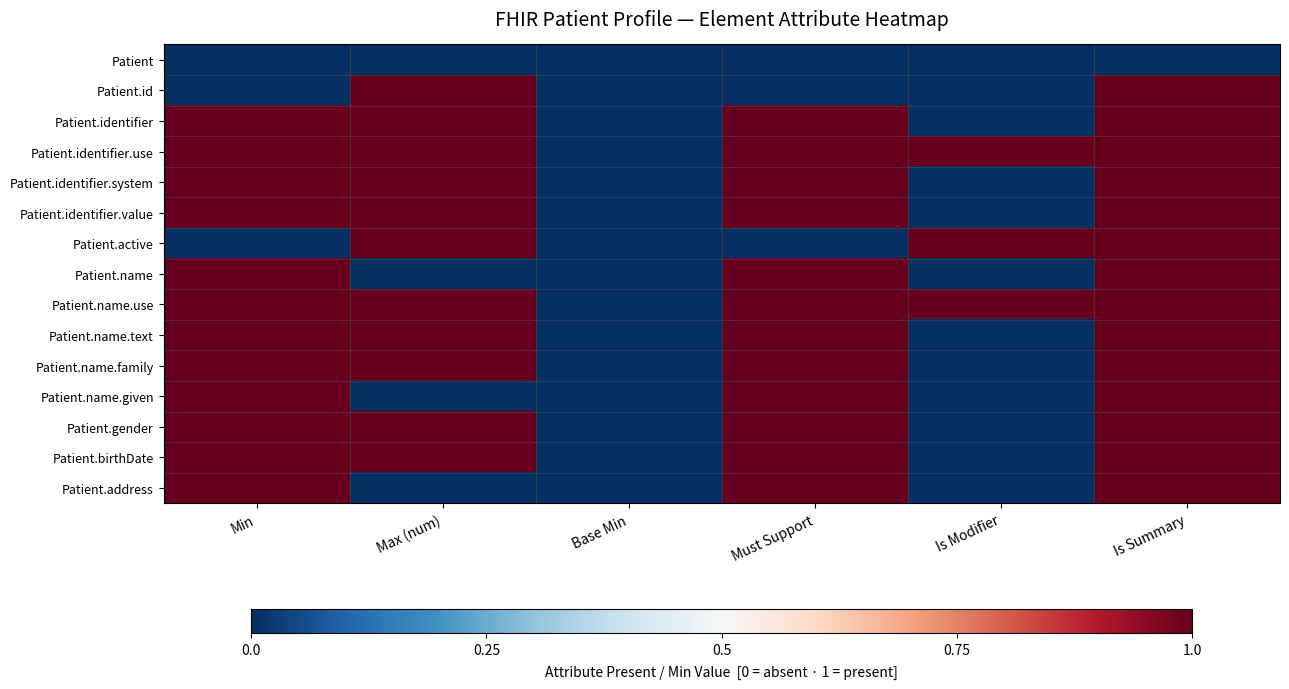

Reading right to left, transcribe all the data shown in this chart.

Patient: Is Summary=0	Is Modifier=0	Must Support=0	Base Min=0	Max (num)=0	Min=0
Patient.id: Is Summary=1	Is Modifier=0	Must Support=0	Base Min=0	Max (num)=1	Min=0
Patient.identifier: Is Summary=1	Is Modifier=0	Must Support=1	Base Min=0	Max (num)=1	Min=1
Patient.identifier.use: Is Summary=1	Is Modifier=1	Must Support=1	Base Min=0	Max (num)=1	Min=1
Patient.identifier.system: Is Summary=1	Is Modifier=0	Must Support=1	Base Min=0	Max (num)=1	Min=1
Patient.identifier.value: Is Summary=1	Is Modifier=0	Must Support=1	Base Min=0	Max (num)=1	Min=1
Patient.active: Is Summary=1	Is Modifier=1	Must Support=0	Base Min=0	Max (num)=1	Min=0
Patient.name: Is Summary=1	Is Modifier=0	Must Support=1	Base Min=0	Max (num)=0	Min=1
Patient.name.use: Is Summary=1	Is Modifier=1	Must Support=1	Base Min=0	Max (num)=1	Min=1
Patient.name.text: Is Summary=1	Is Modifier=0	Must Support=1	Base Min=0	Max (num)=1	Min=1
Patient.name.family: Is Summary=1	Is Modifier=0	Must Support=1	Base Min=0	Max (num)=1	Min=1
Patient.name.given: Is Summary=1	Is Modifier=0	Must Support=1	Base Min=0	Max (num)=0	Min=1
Patient.gender: Is Summary=1	Is Modifier=0	Must Support=1	Base Min=0	Max (num)=1	Min=1
Patient.birthDate: Is Summary=1	Is Modifier=0	Must Support=1	Base Min=0	Max (num)=1	Min=1
Patient.address: Is Summary=1	Is Modifier=0	Must Support=1	Base Min=0	Max (num)=0	Min=1